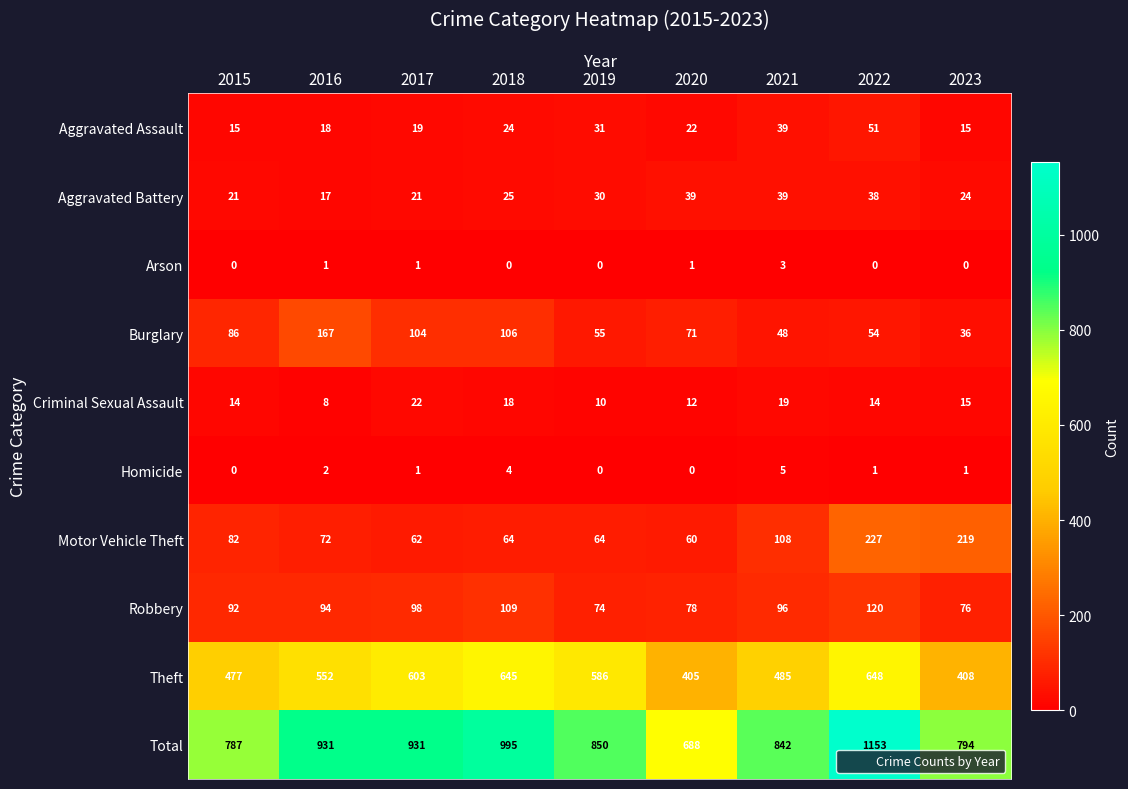

Which series has the largest total across all categories?

Total